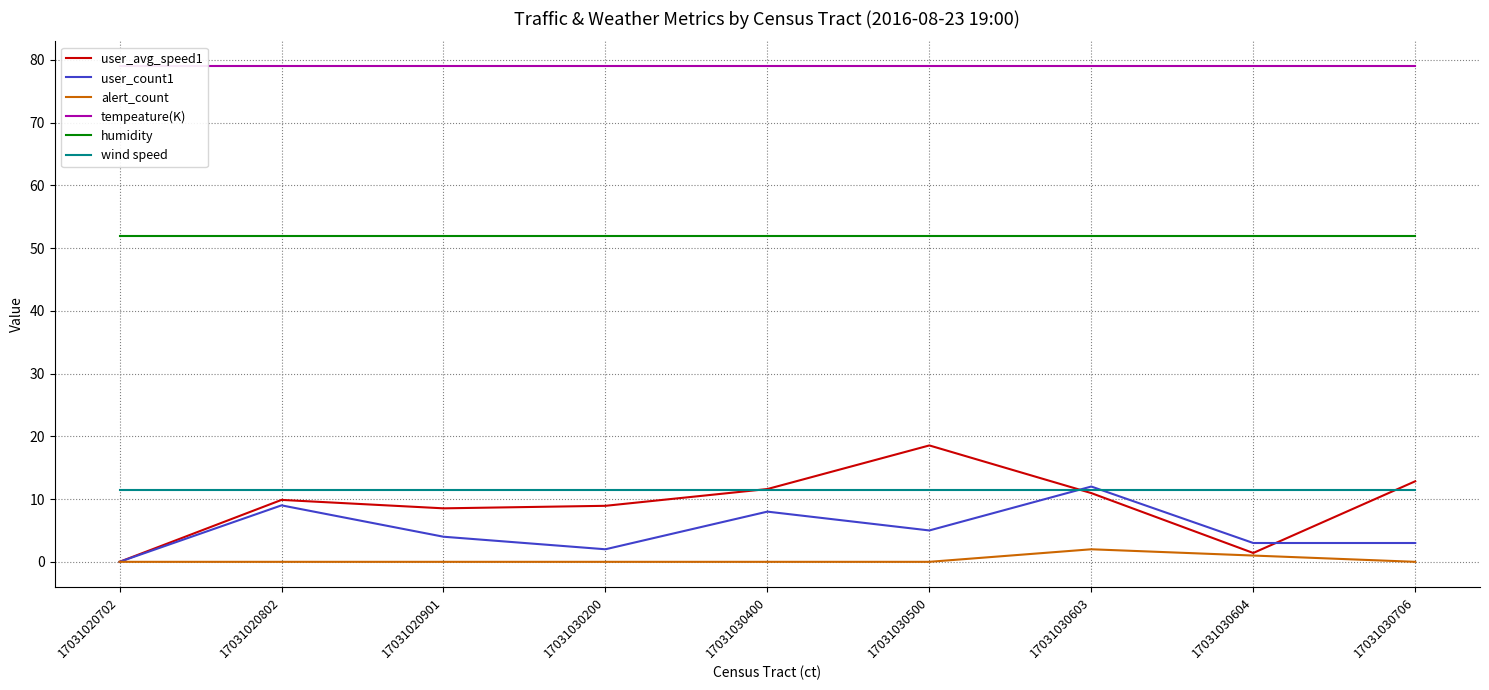

At which category is the sum across all series the highest?

17031030603